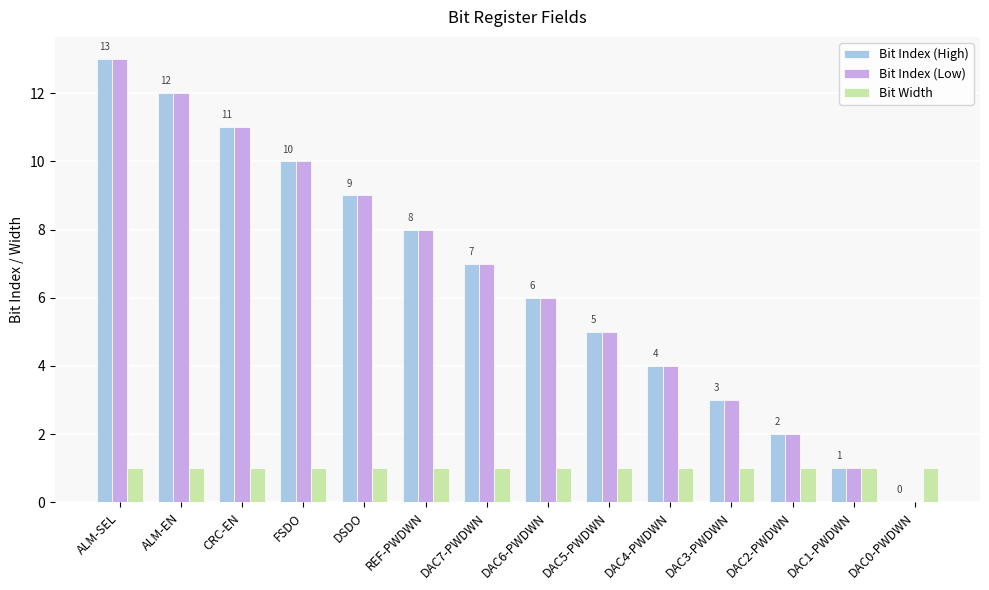

Is the value of Bit Index (Low) at ALM-SEL greater than the value of Bit Index (High) at DAC2-PWDWN?

Yes